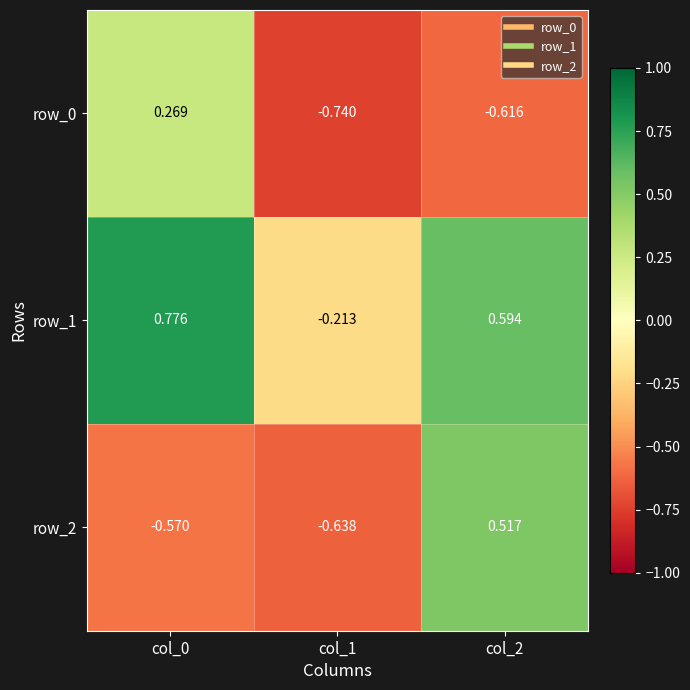

What is the difference between the row_0 values at col_2 and col_0?

0.9